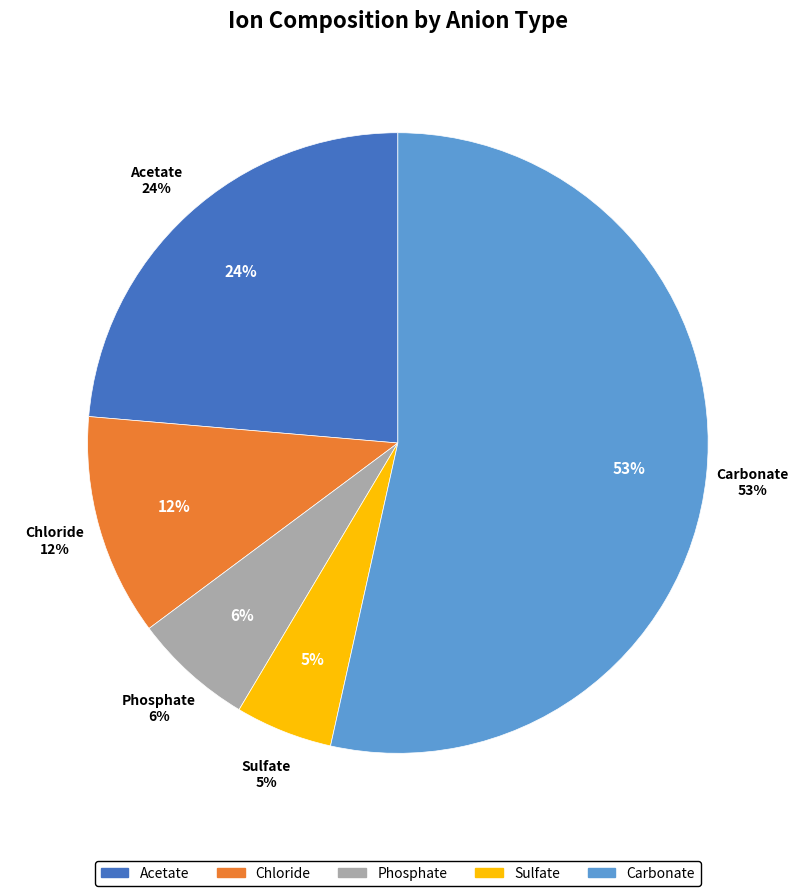

Which category accounts for the majority?

Carbonate